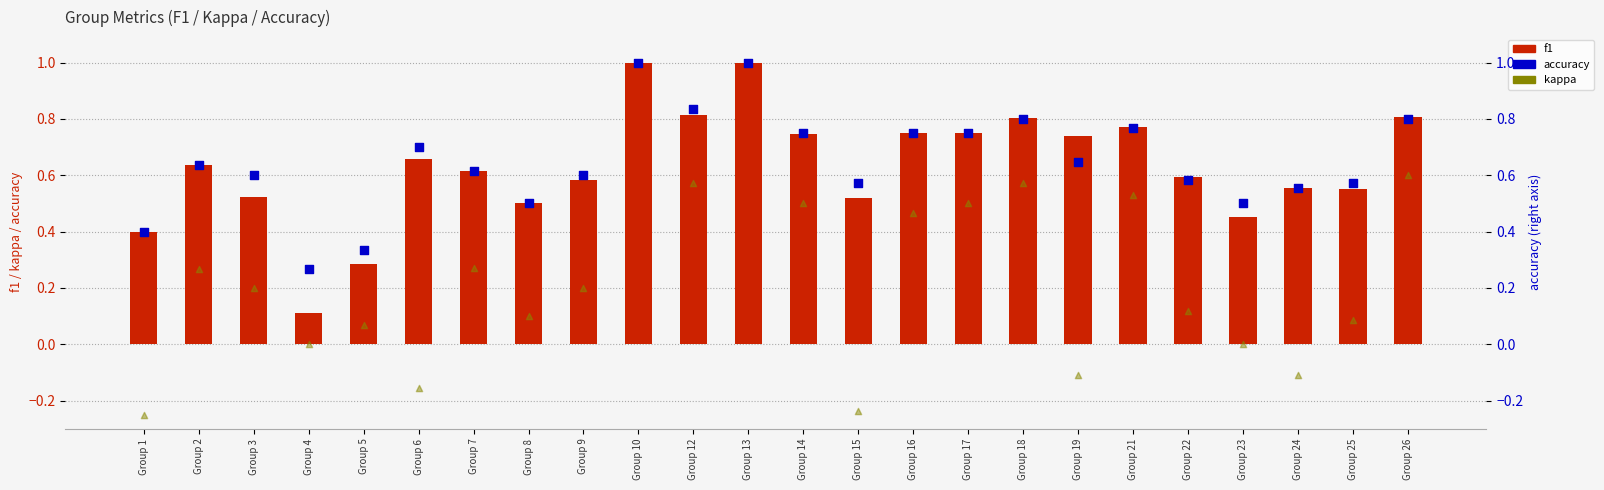

Which series reaches the maximum Y coordinate?

f1